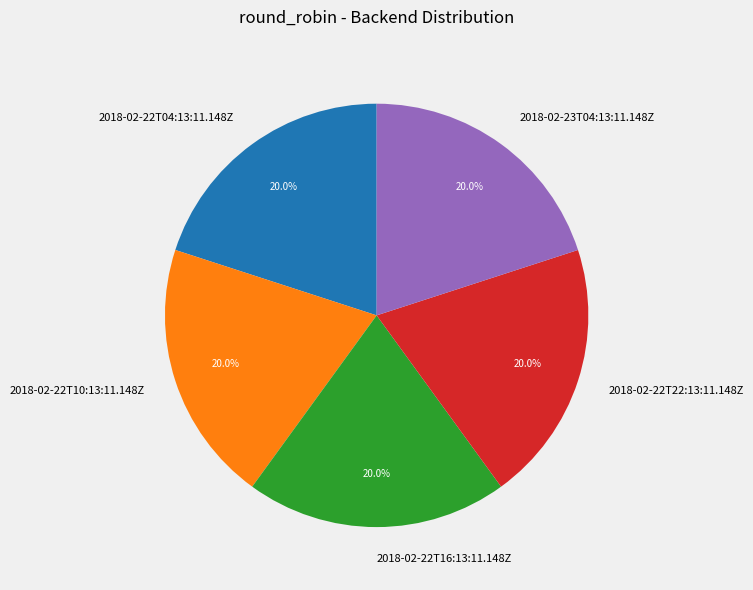

Is it true that 2018-02-22T04:13:11.148Z is 20% of the pie?

True